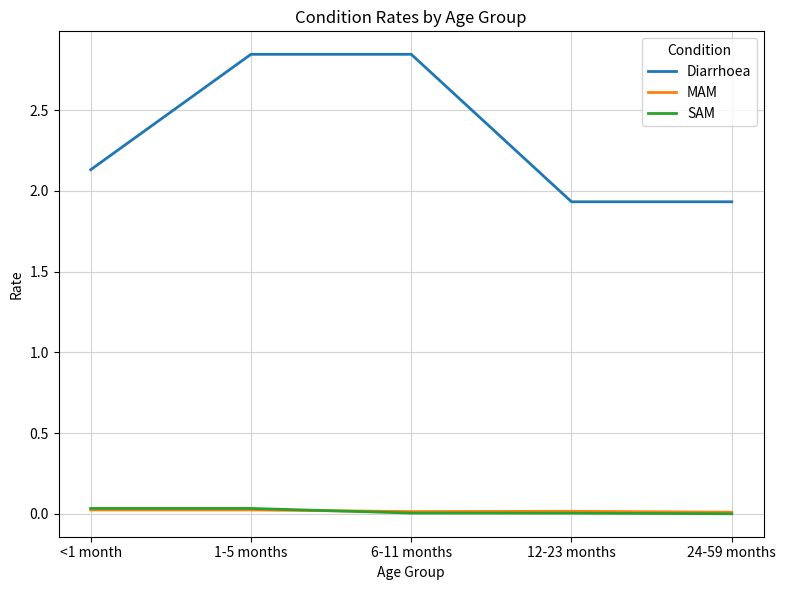

True or false: MAM and Diarrhoea cross at least once.

False